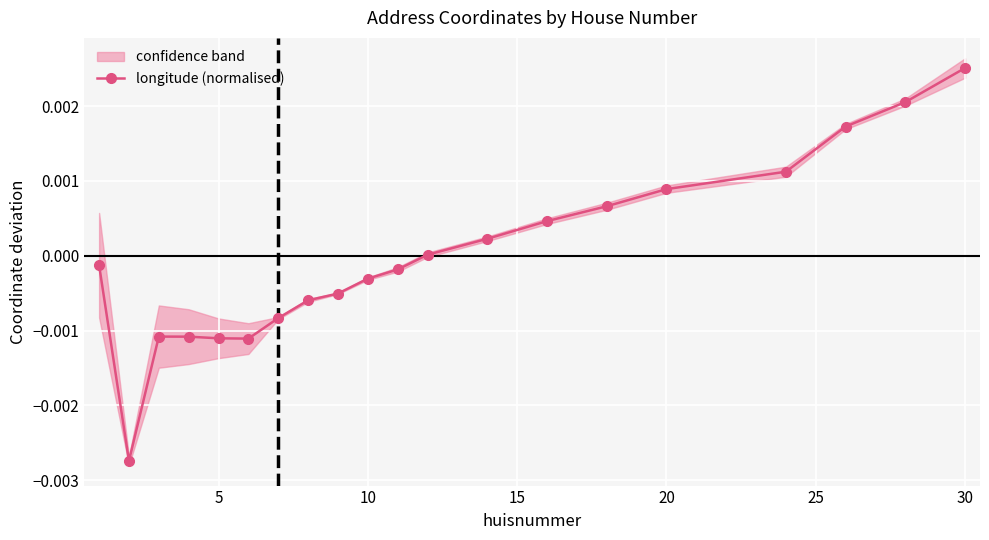

How many interior local valleys (lower than both neighbors) does the data have?

2